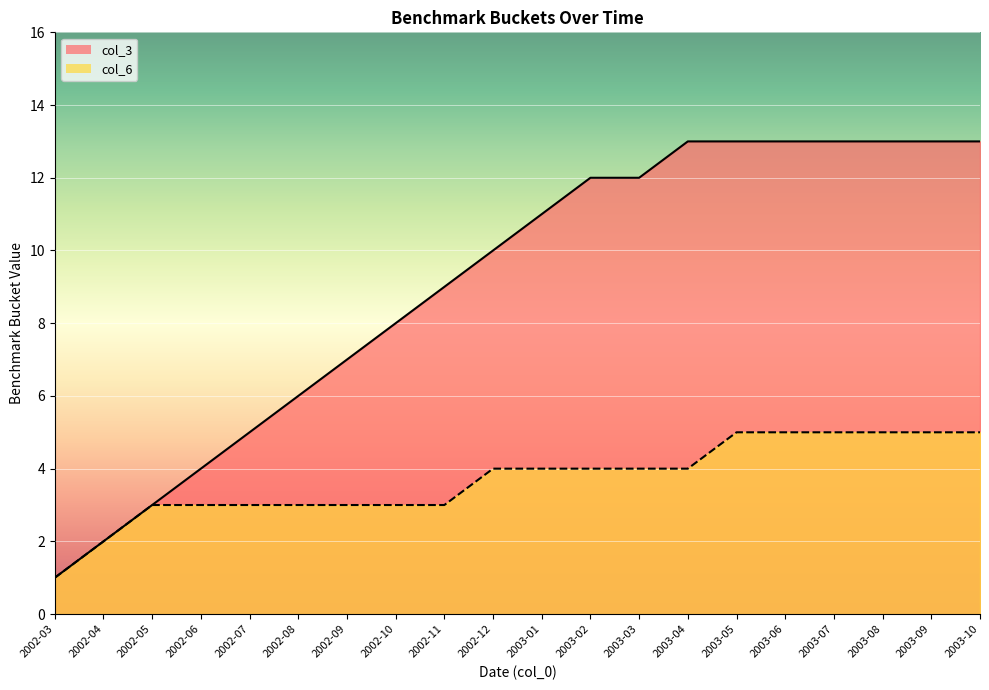

Read the col_6 value at 2002-09.

3